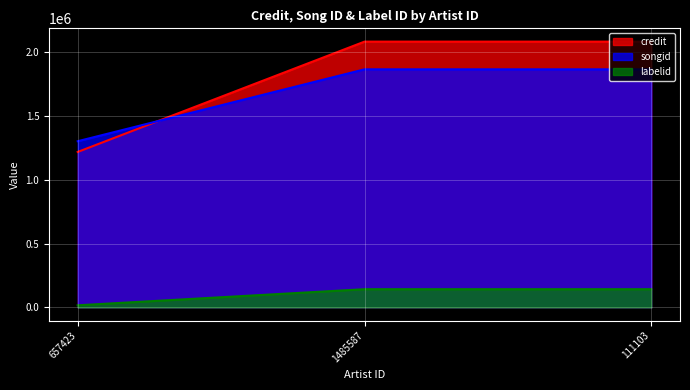

At which category does the chart reach its peak across all series?

1485587